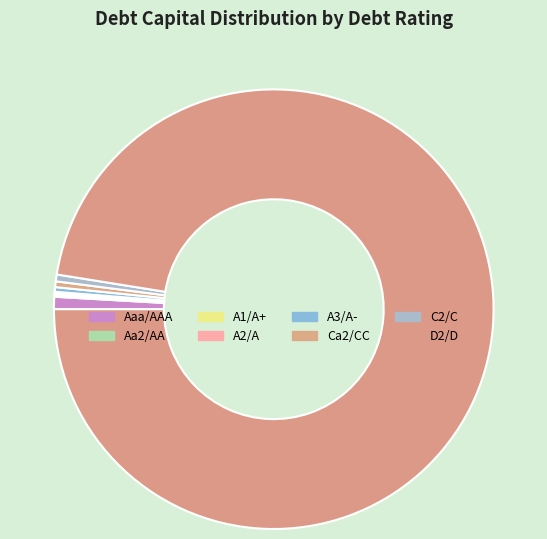

Do A1/A+ and A2/A together represent more than half of the pie?

No